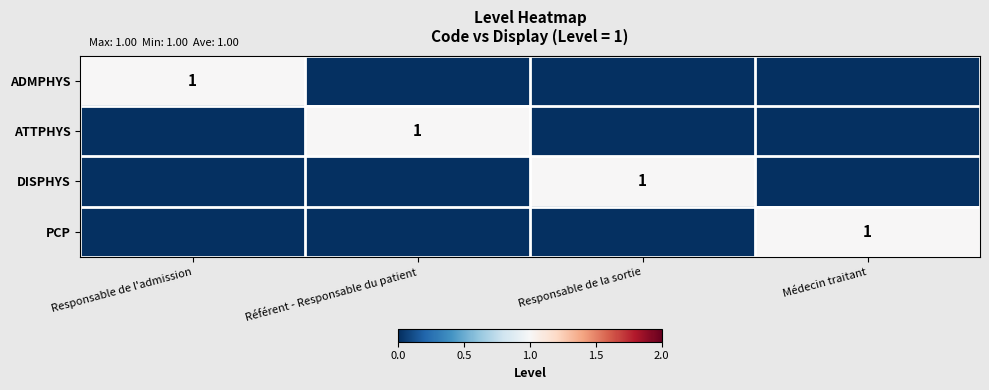

What is the difference between the highest and lowest values at Responsable de la sortie?

1